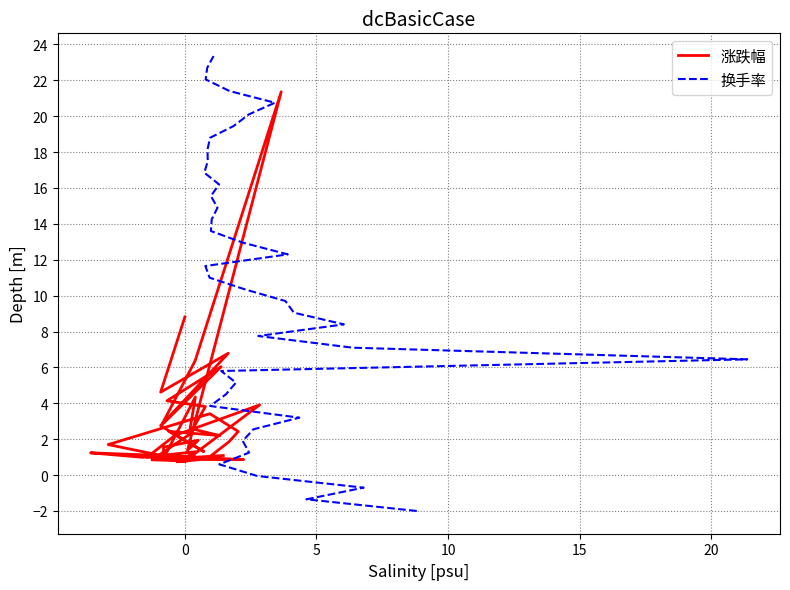

What is the greatest value displayed?

23.4